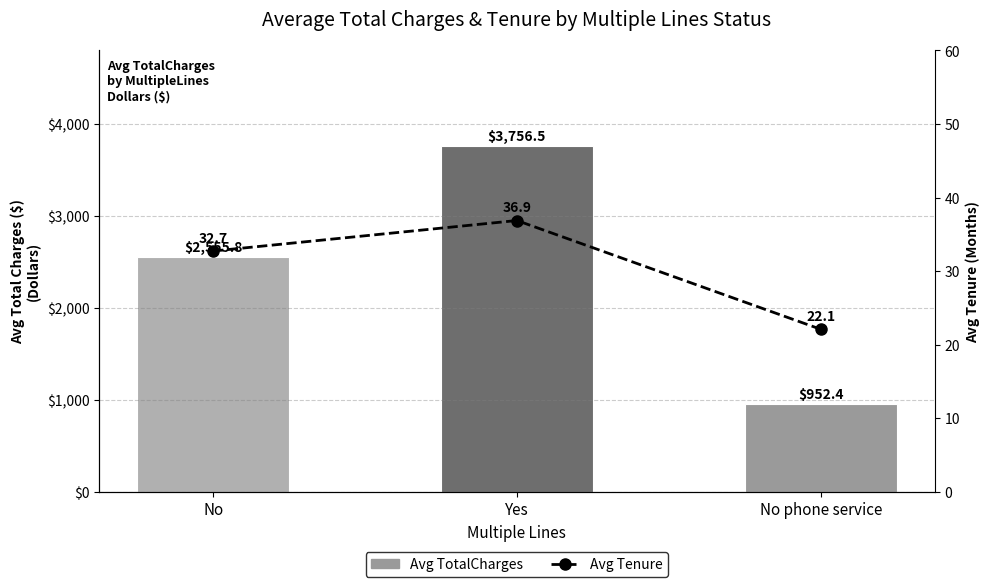

The Avg TotalCharges ($) series shows 2555.8 at No. True or false?

True